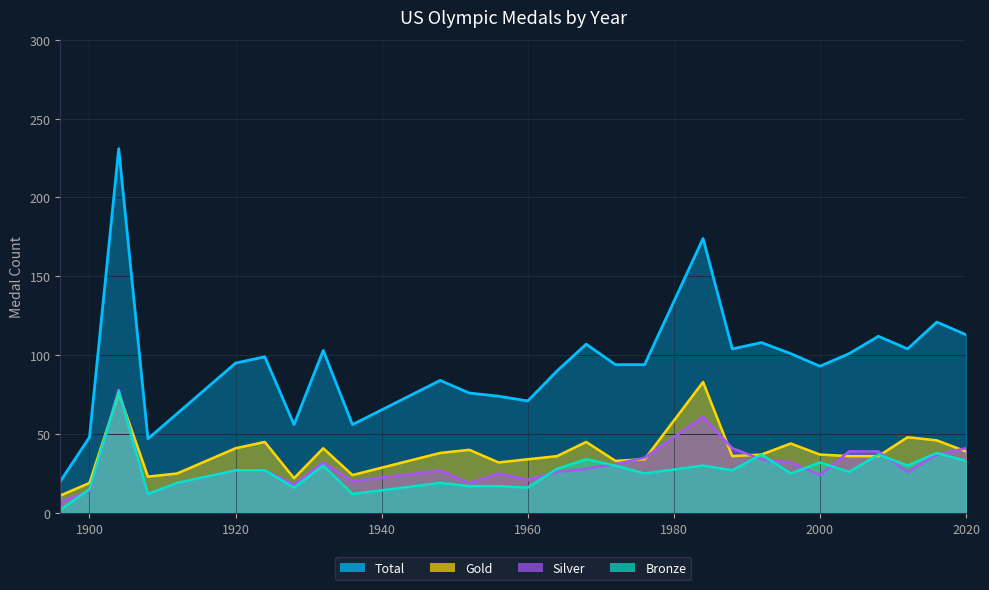

What are all the series names shown in the legend?

Total, Gold, Silver, Bronze